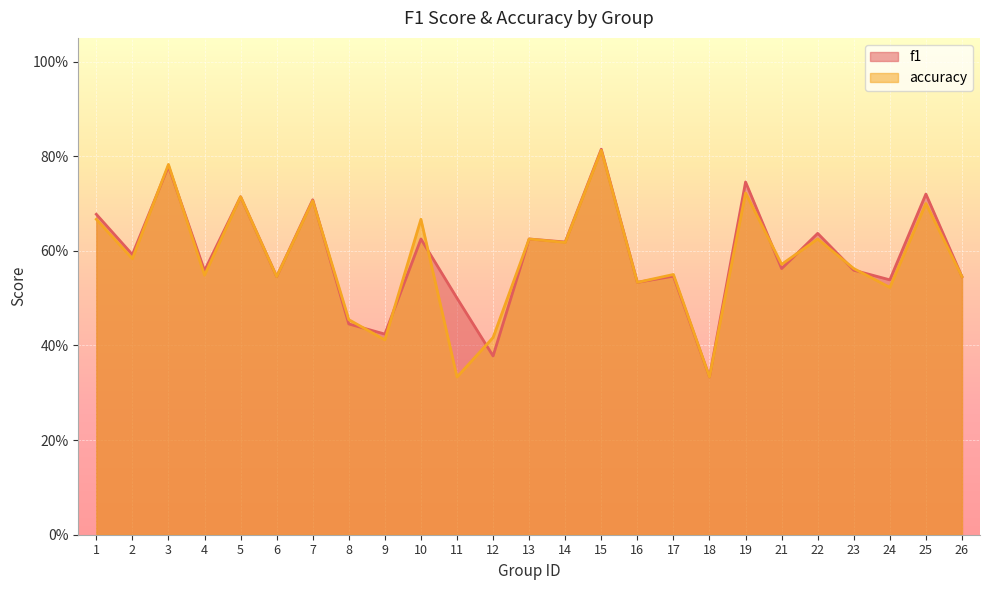

The accuracy series shows 0.2 at 2. True or false?

False